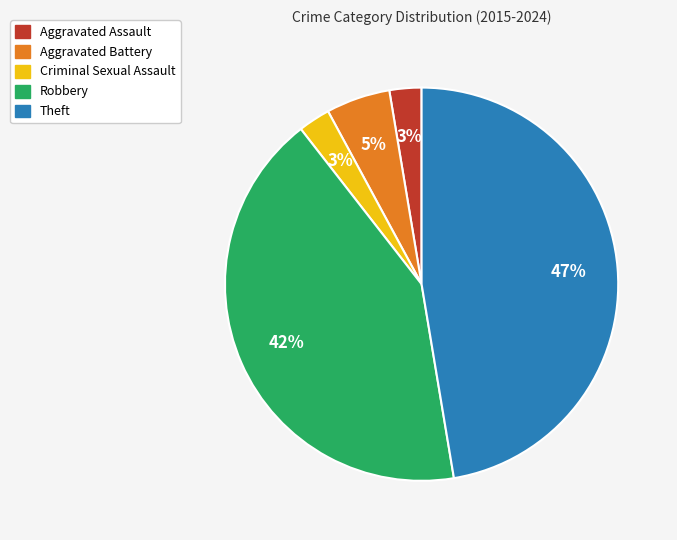

Between Theft and Aggravated Battery, which is larger?

Theft